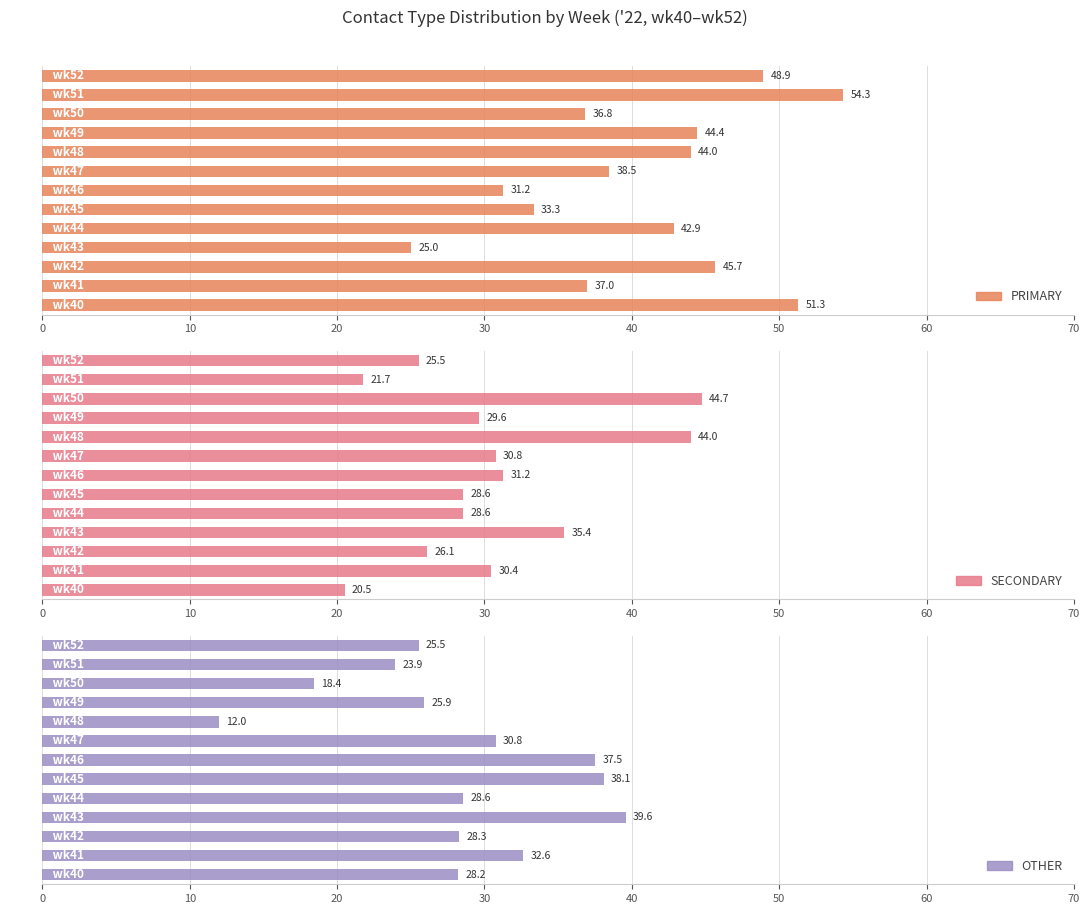

Is it true that PRIMARY equals 44.4 at wk49?

True